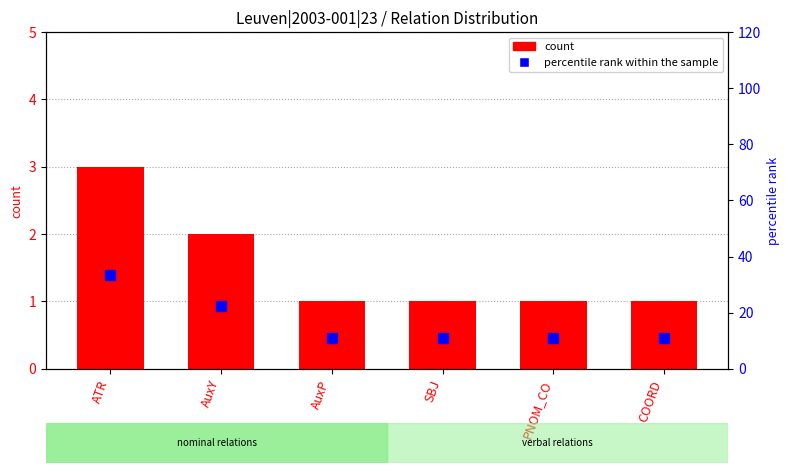

Rank the series by their average value, from lowest to highest.

count, percentile rank within the sample